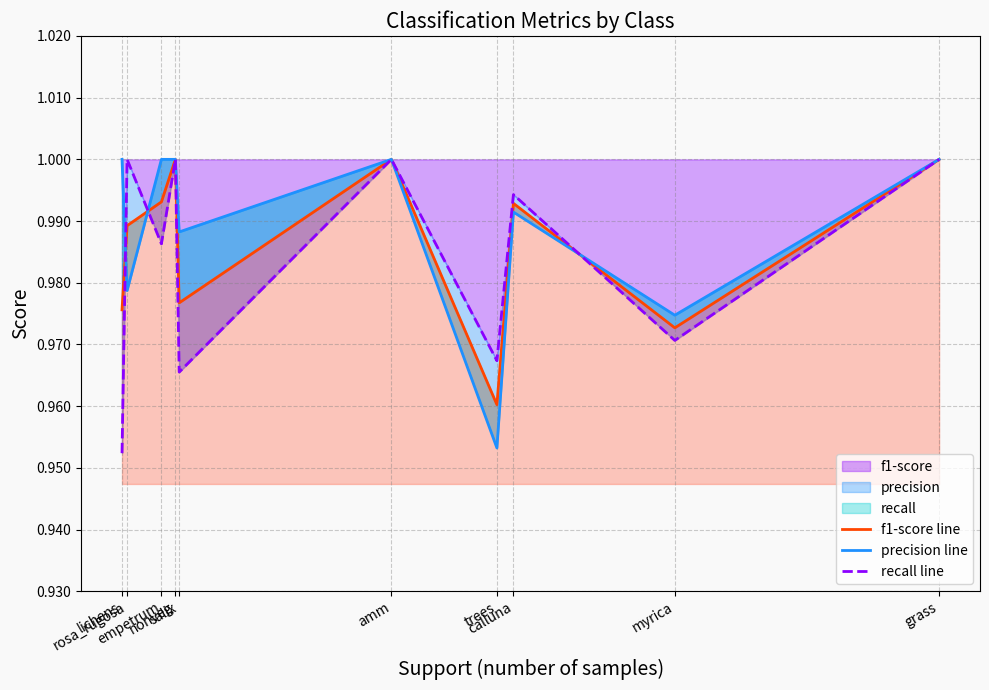

How many lines are shown in the chart?

3